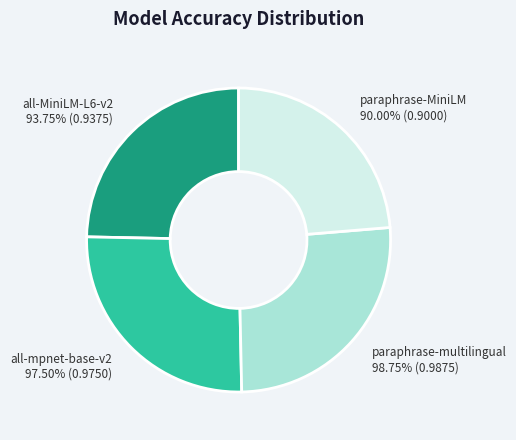

The all-MiniLM-L6-v2 slice represents 25% of the pie. True or false?

True